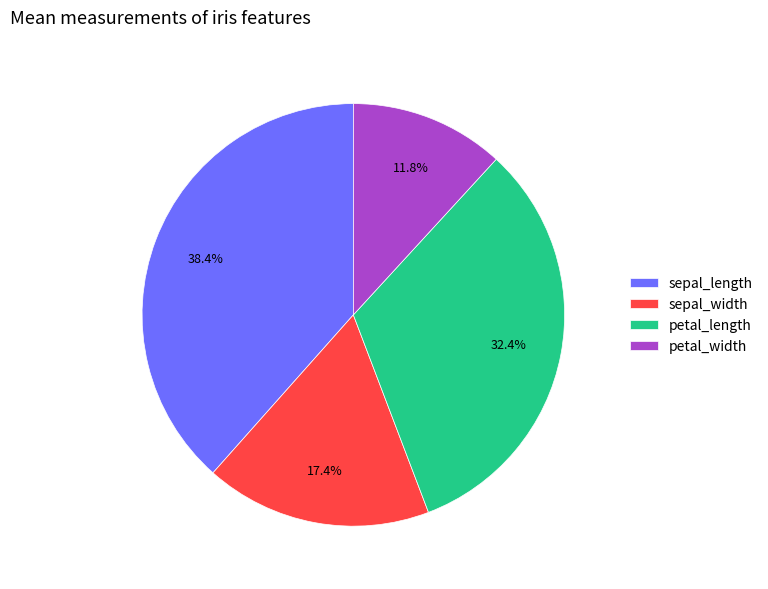

Does any single category account for the majority?

No